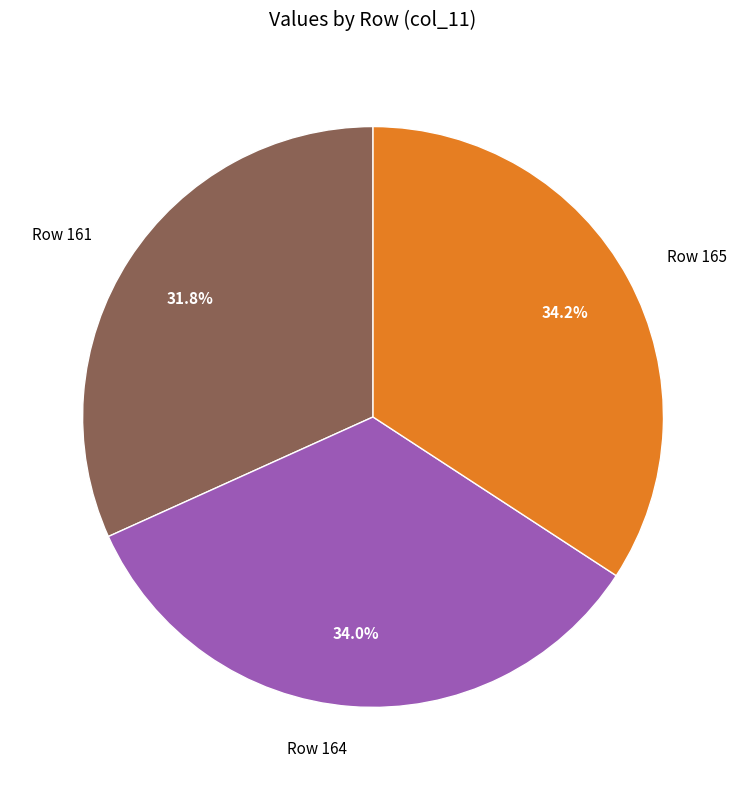

Does Row 164 account for over 50% of the chart?

No